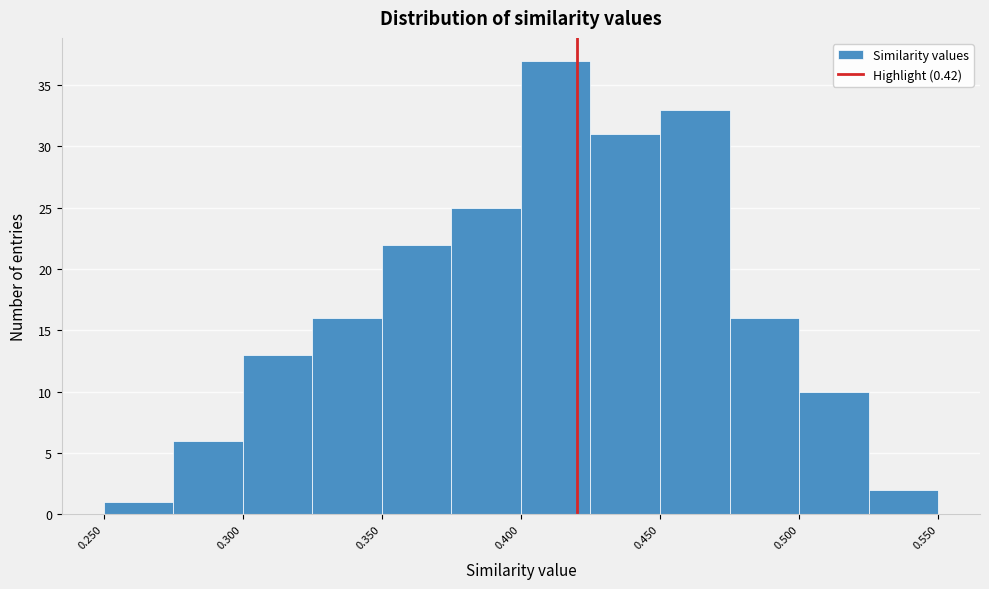

How tall is the bar that spans 0.250 to 0.275 on the x-axis? The values are not printed on the chart, so give them approximately, as read against the axis.

1